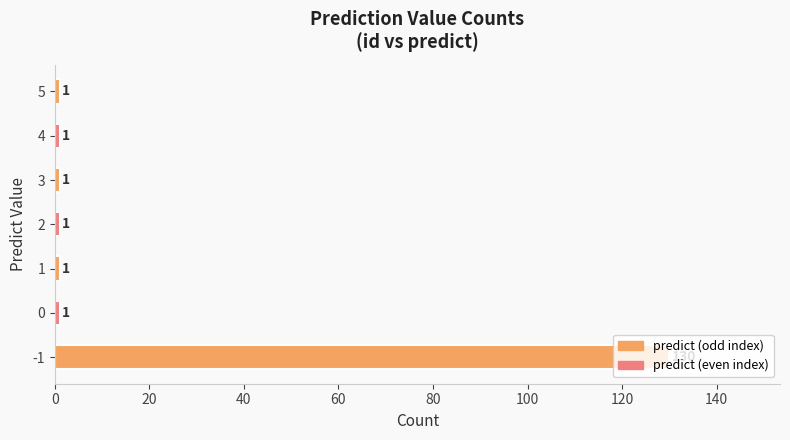

How many categories are shown in the chart?

7